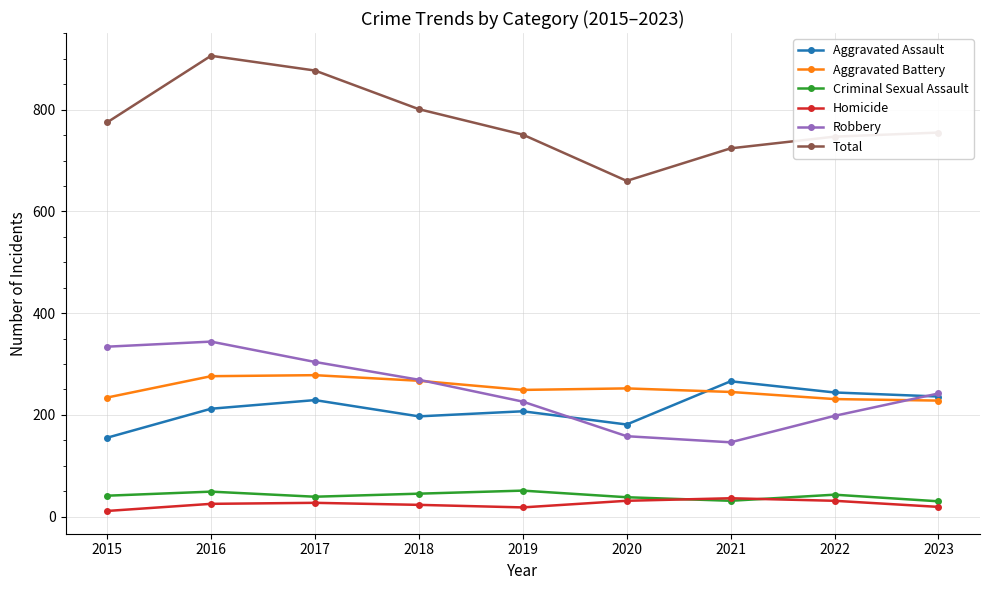

What is the value of the Aggravated Battery point at the 1st from the left?

234